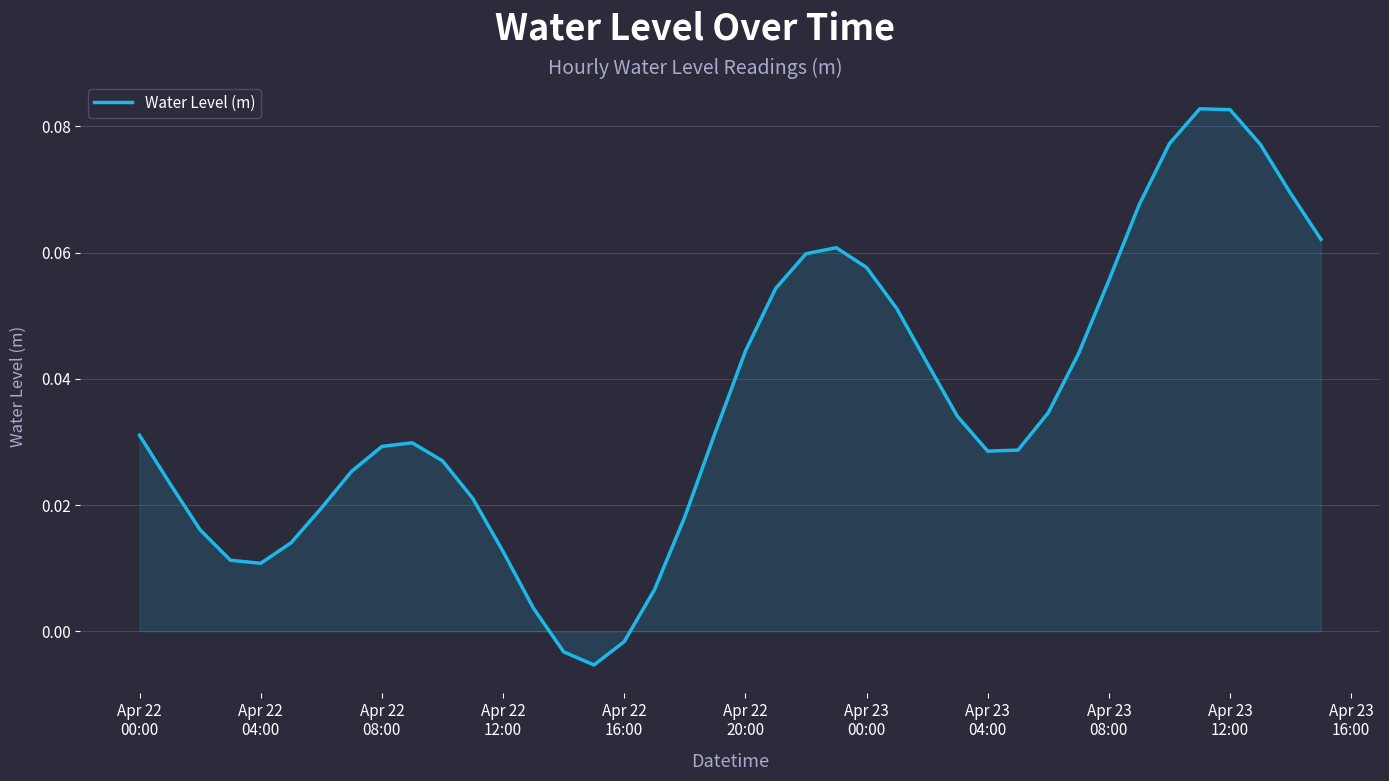

Reading left to right, transcribe all the data shown in this chart.

0.0	0.0	0.0	0.0	0.0	0.0	0.0	0.0	0.0	0.0	0.0	0.0	0.0	0.0	-0.0	-0.0	-0.0	0.0	0.0	0.0	0.0	0.1	0.1	0.1	0.1	0.1	0.0	0.0	0.0	0.0	0.0	0.0	0.1	0.1	0.1	0.1	0.1	0.1	0.1	0.1